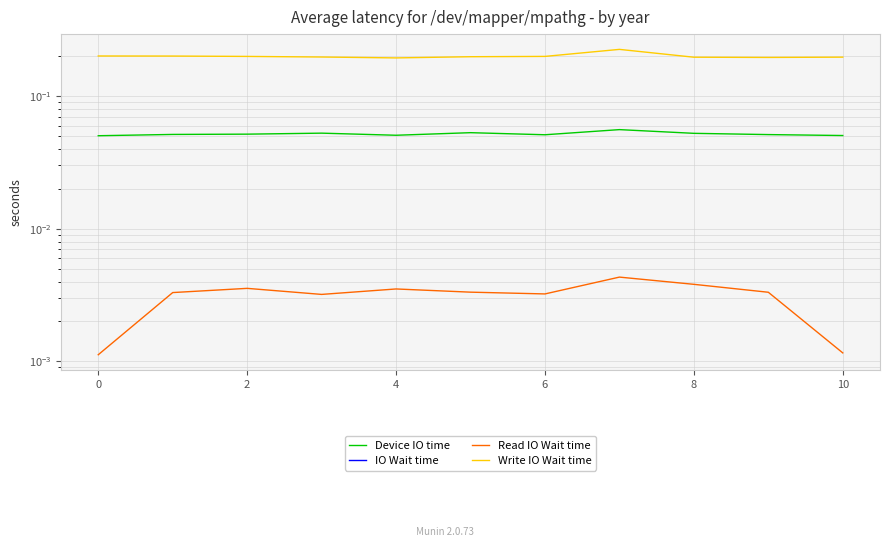

How many Read IO Wait time values are between 0 and 1?

11